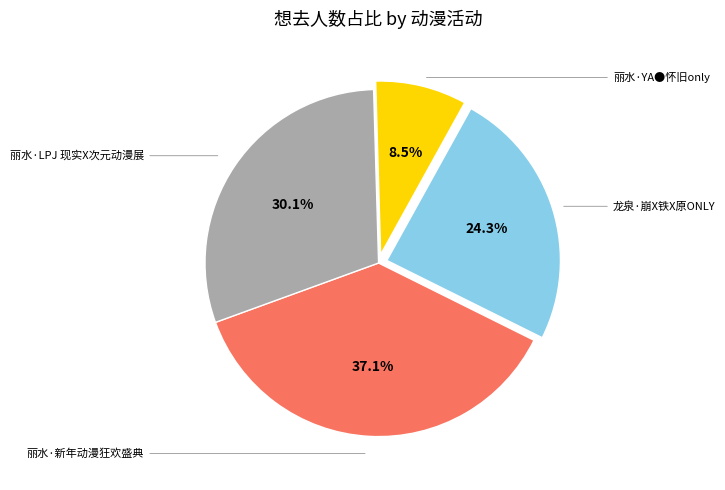

Does any single category account for the majority?

No